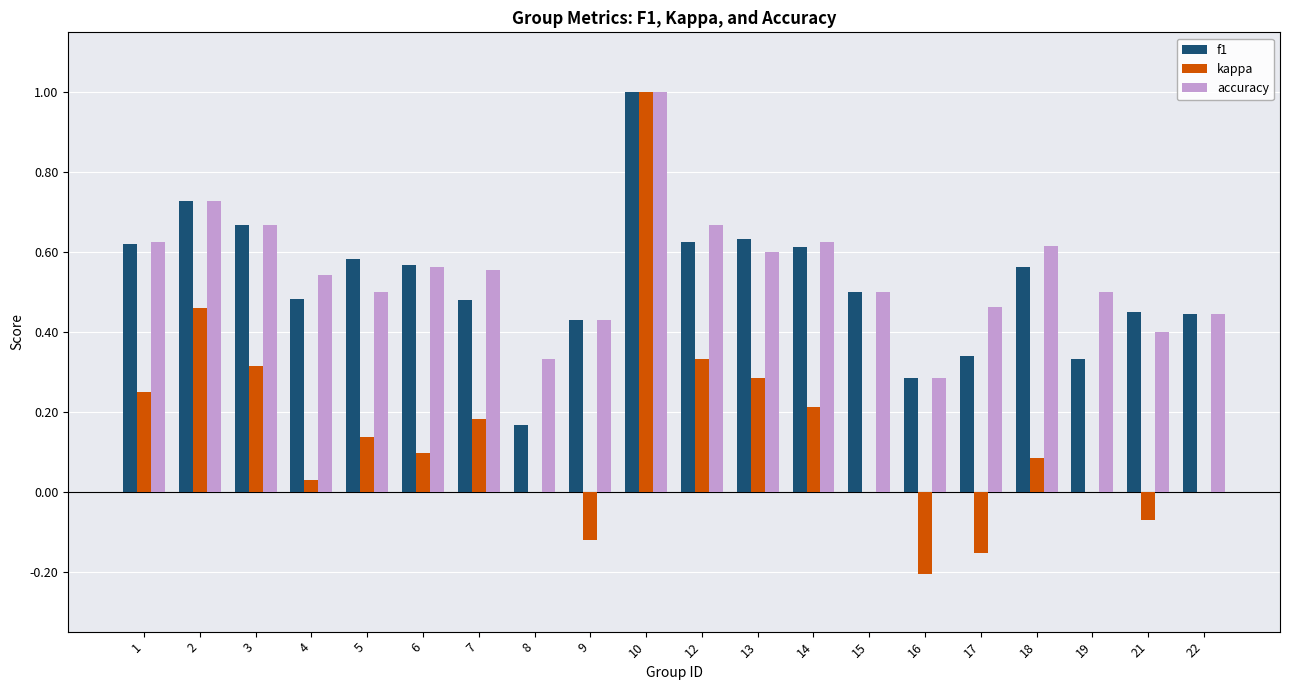

What is the sum of all f1 values?

10.5